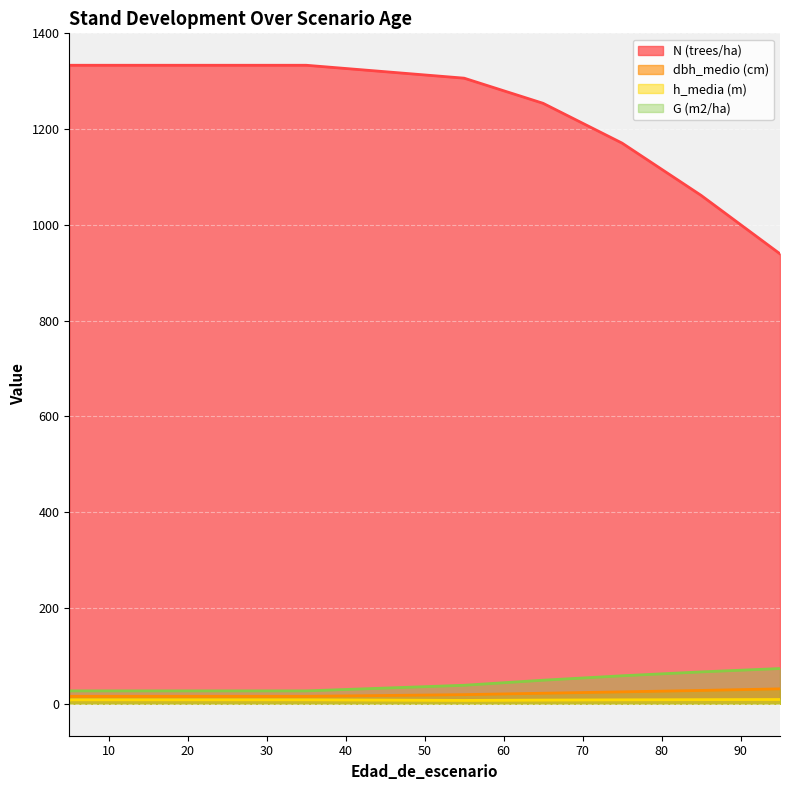

What is the total value across all series at 15?

1384.2